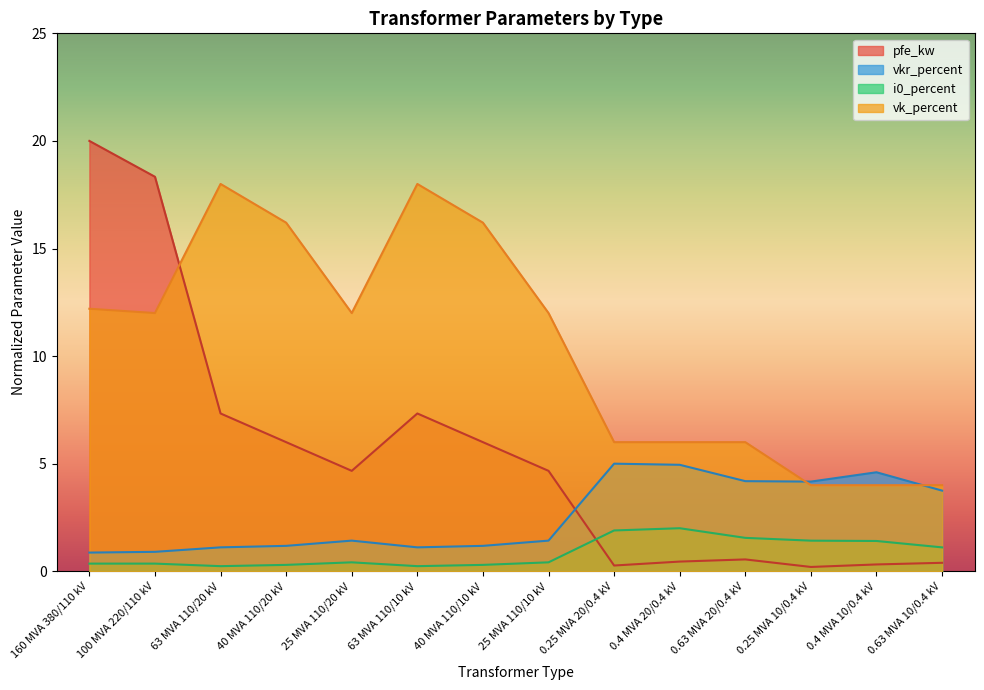

What is the difference between the highest and lowest values at 25 MVA 110/10 kV?

11.6